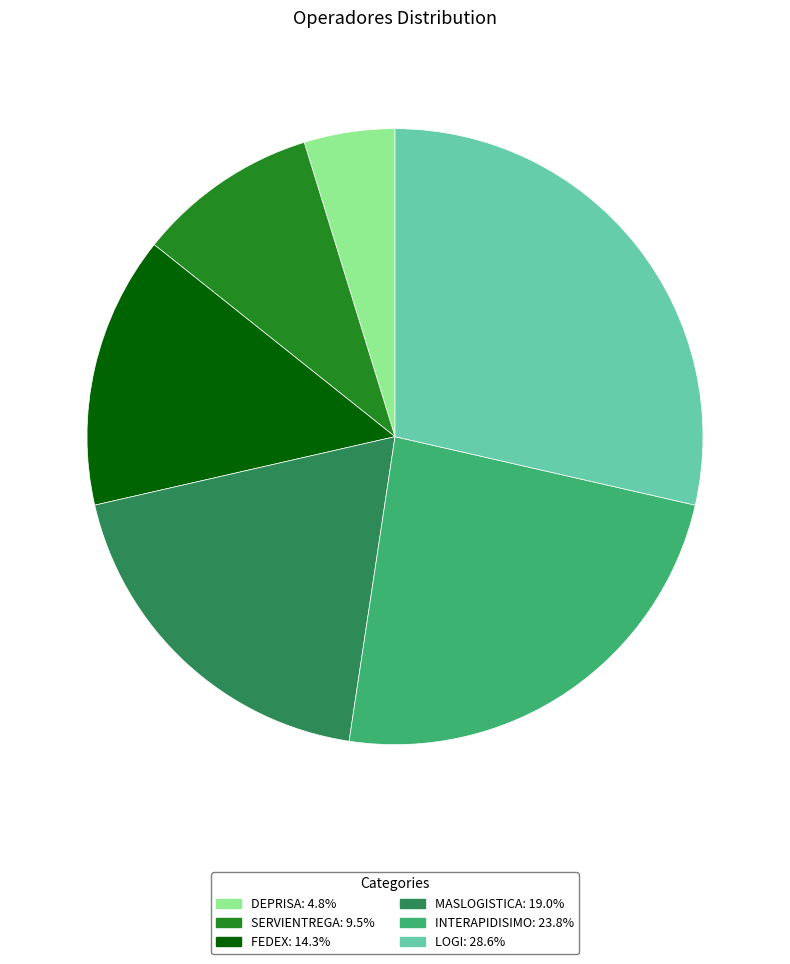

True or false: INTERAPIDISIMO accounts for 24% of the total.

True